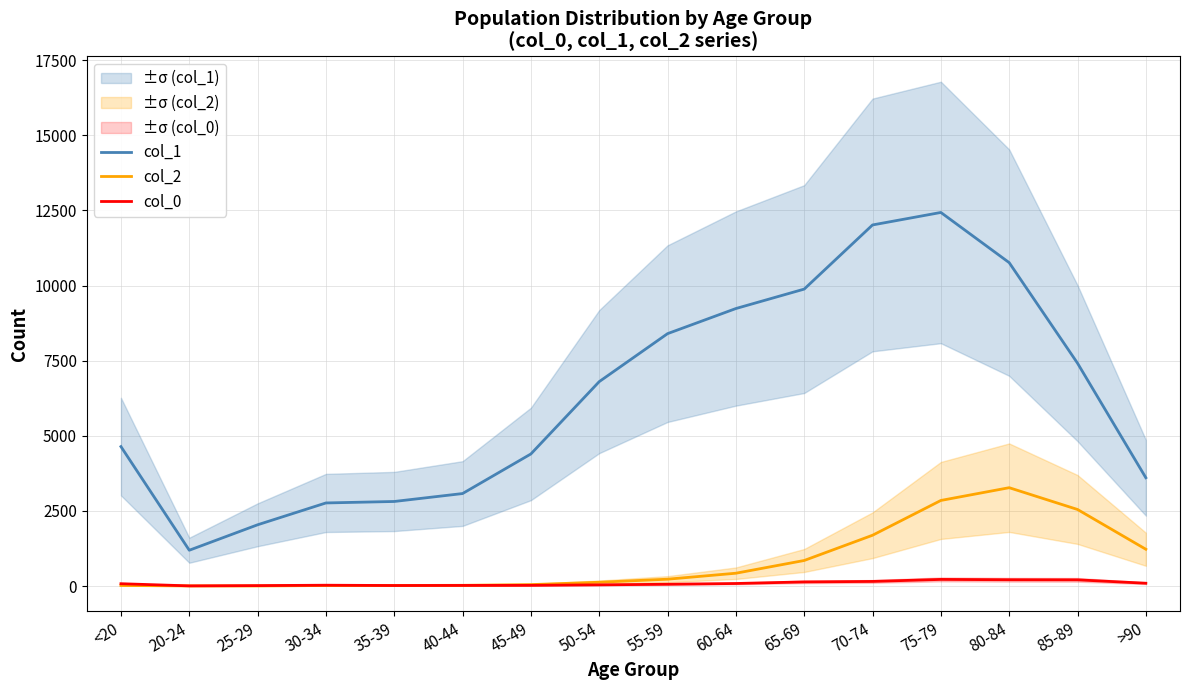

Where is col_0 nearest to the value 112?

>90